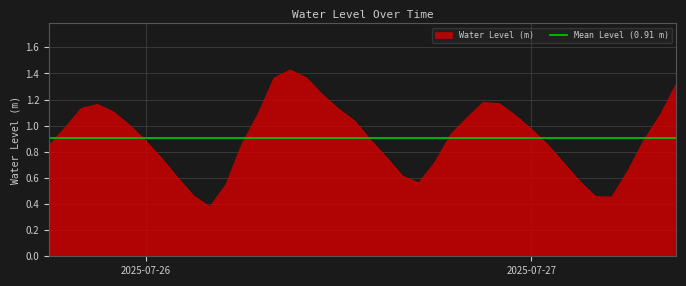

What is the difference between the second highest and minimum values?

1.0